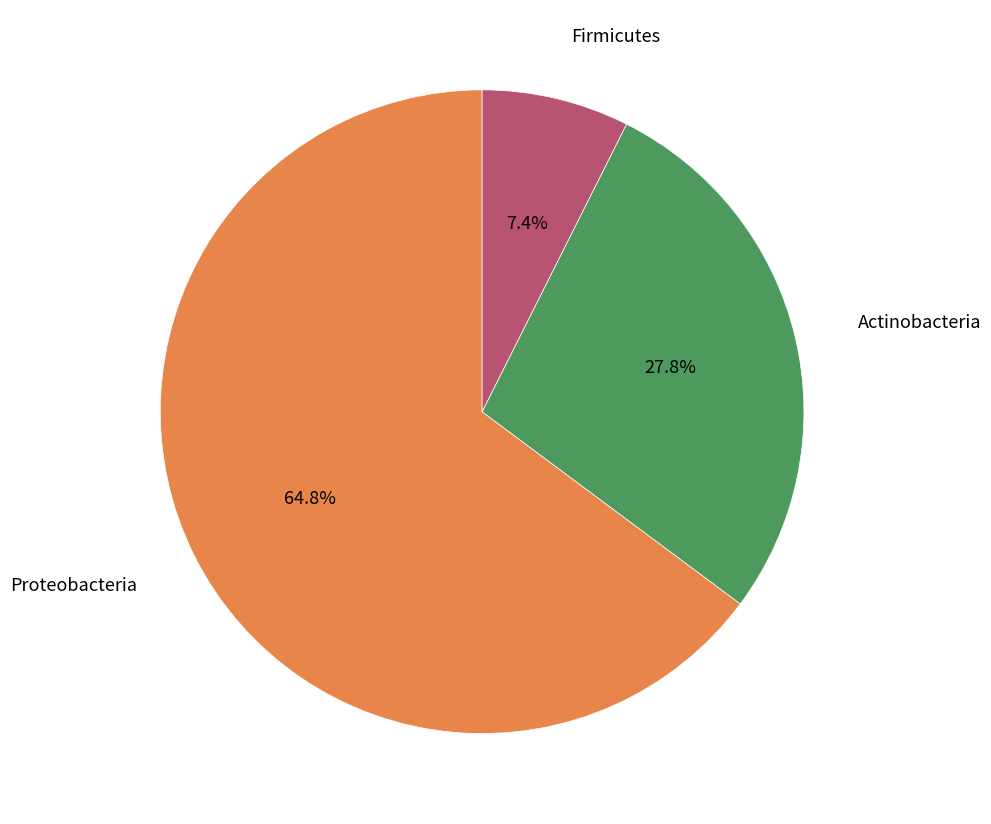

Is there any slice that represents more than half of the pie?

Yes